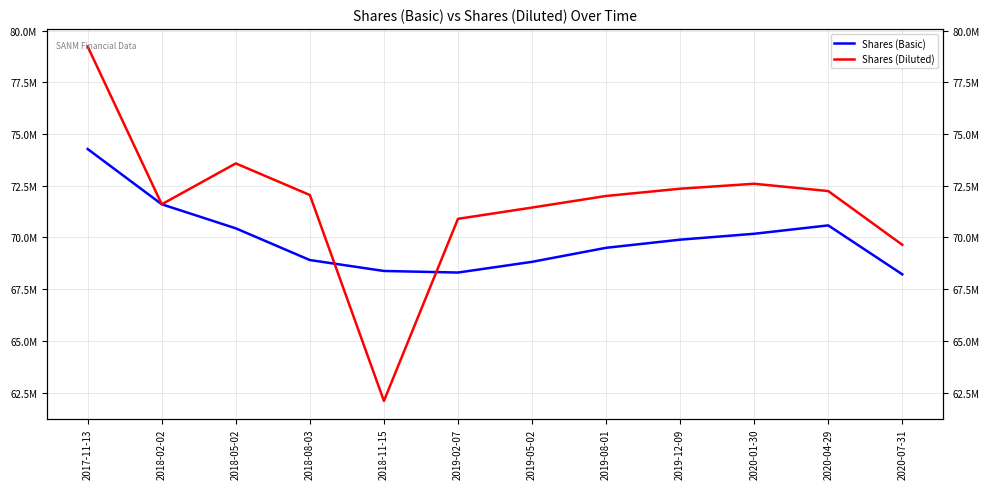

At which category is the sum across all series the highest?

2017-11-13